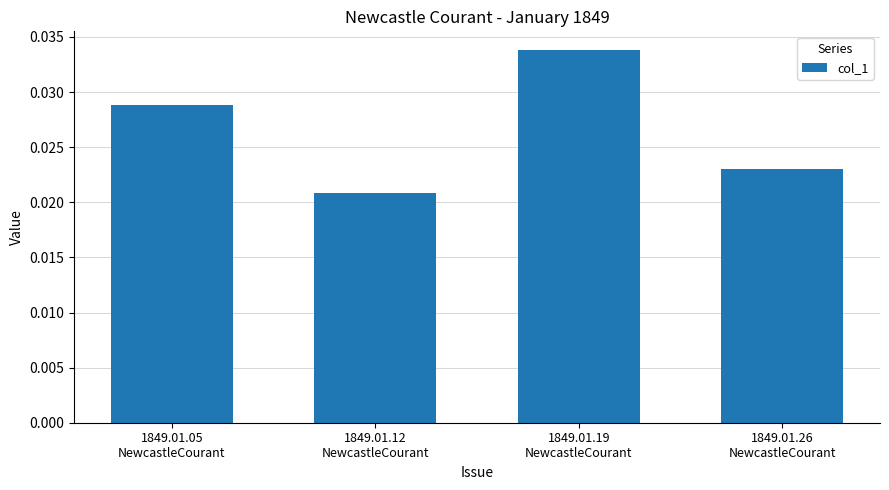

How many bars are there in total?

4